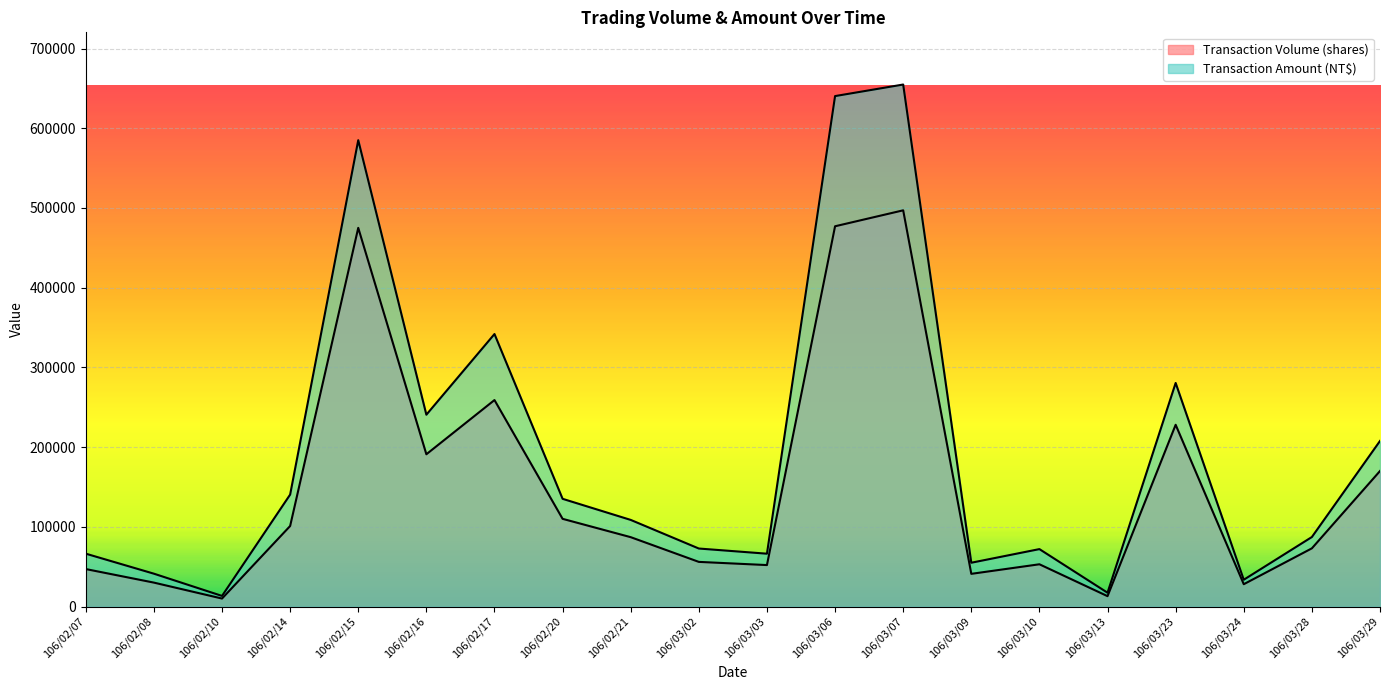

How many interior local valleys does the Transaction Volume (shares) series have?

6